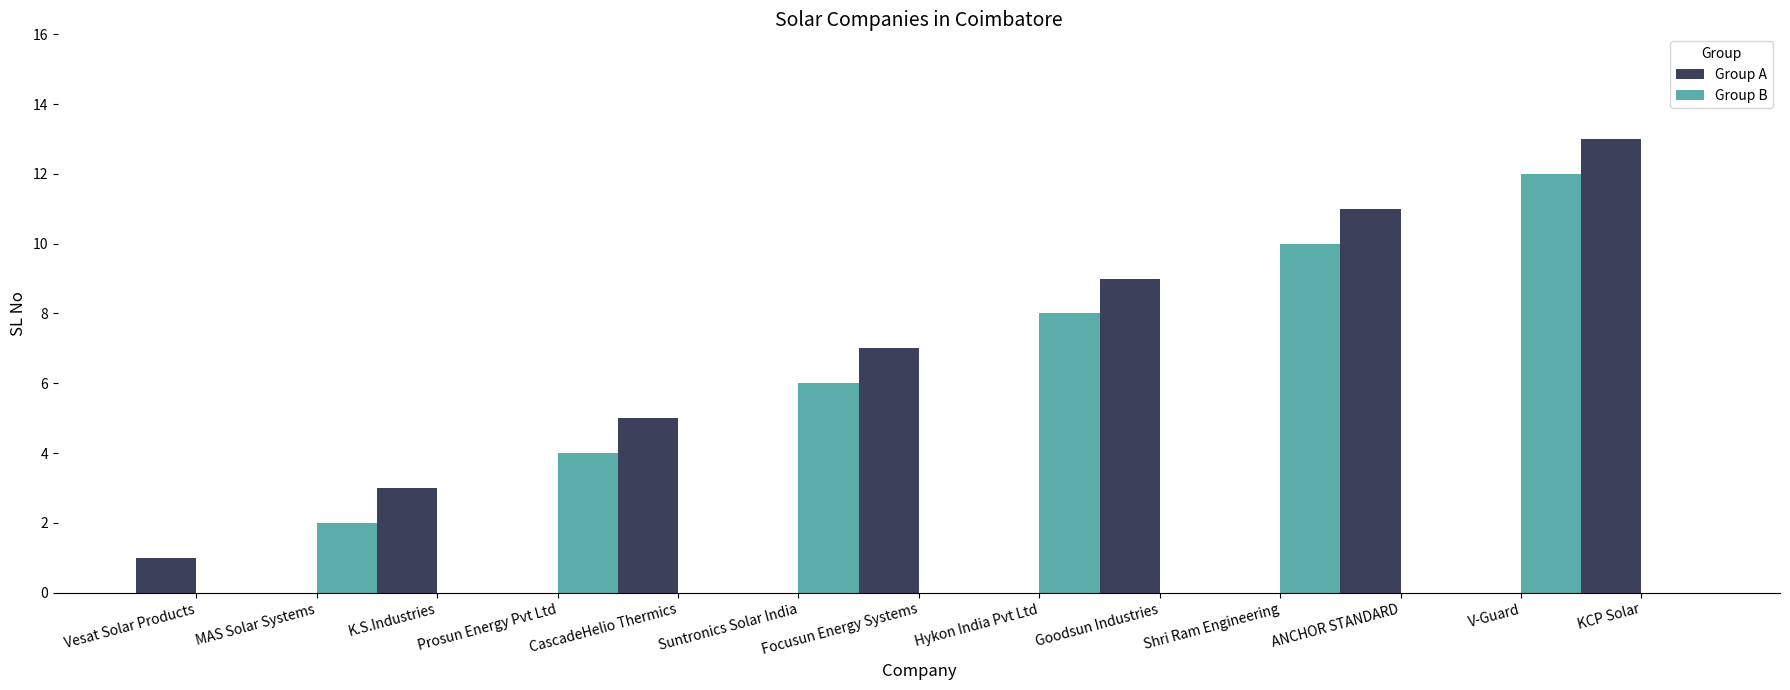

Is the value of Group B at KCP Solar greater than the value of Group A at CascadeHelio Thermics?

No